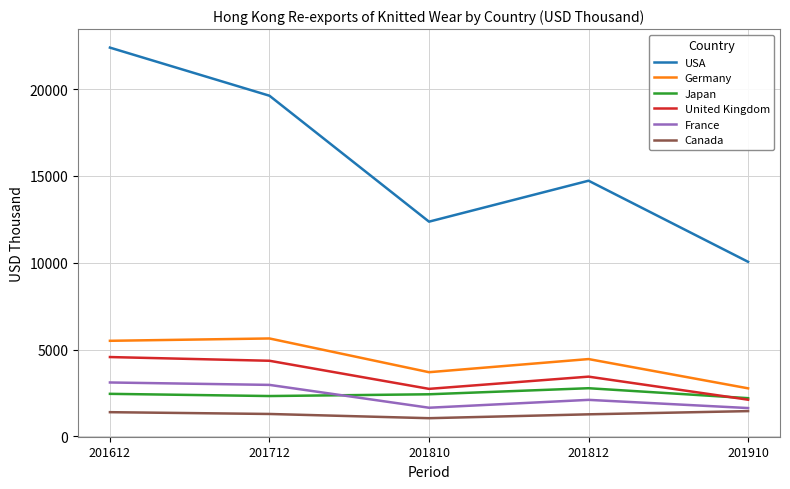

How many values in the United Kingdom series exceed 3440?

3